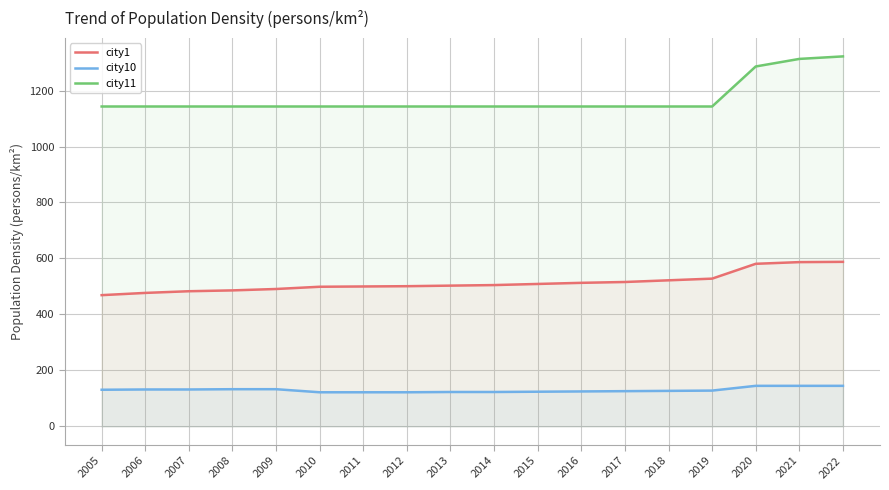

What are all the series names shown in the legend?

city1, city10, city11